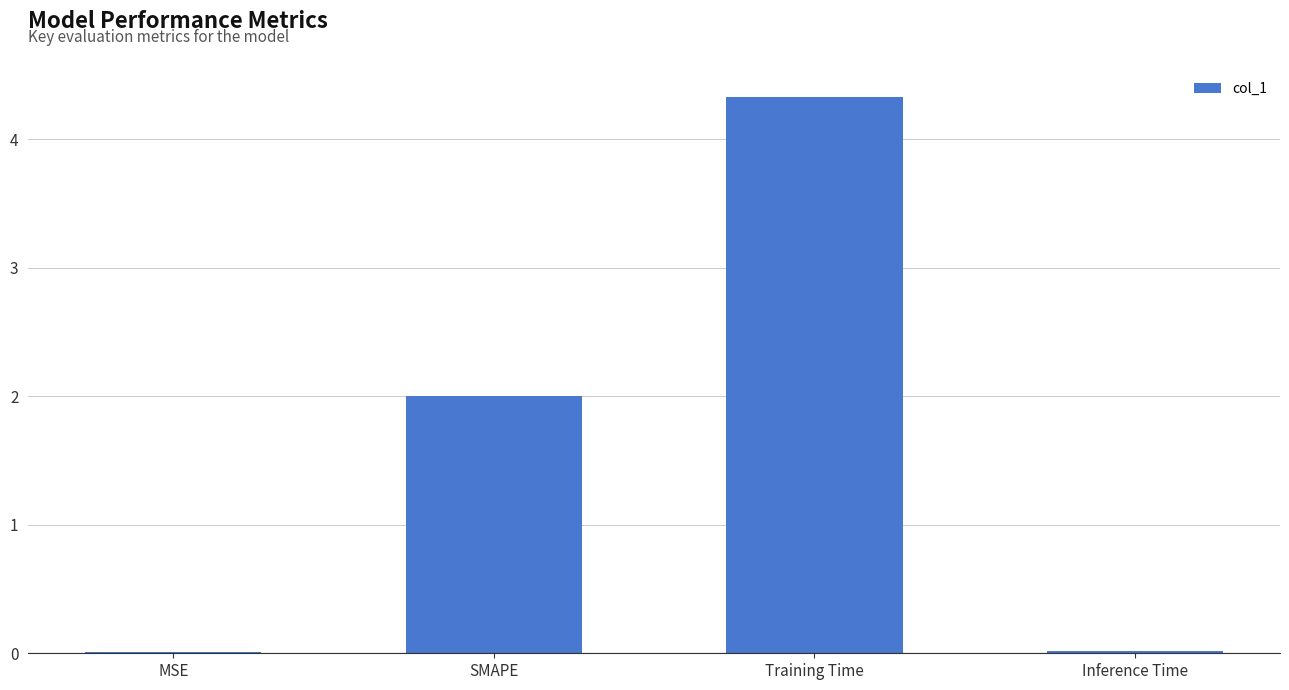

Does the chart contain stacked bars?

No